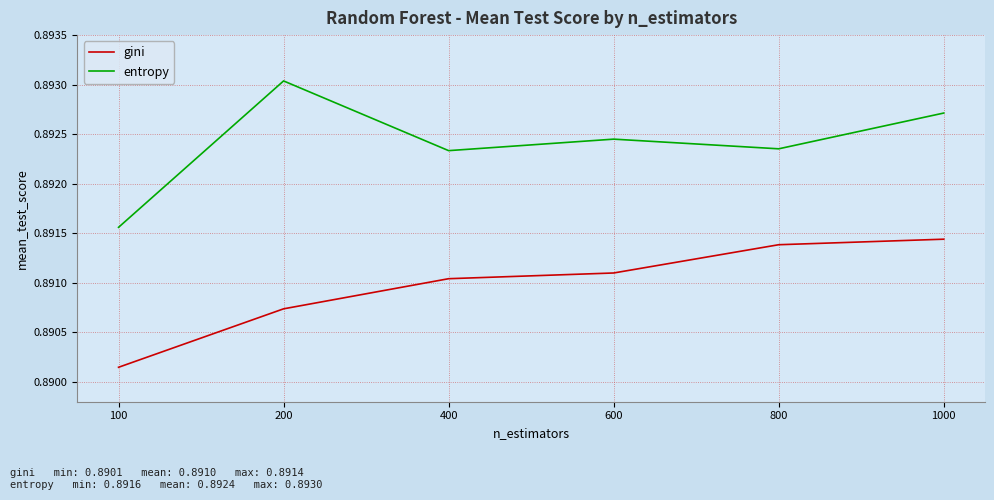

How many entropy values are between 0 and 1?

6